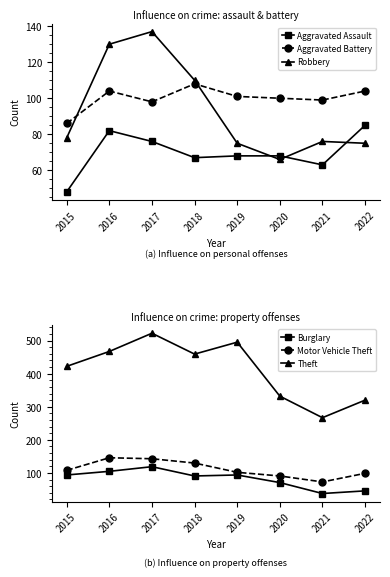

At 2017, list the series in order from smallest to largest.

Aggravated Assault, Aggravated Battery, Burglary, Robbery, Motor Vehicle Theft, Theft